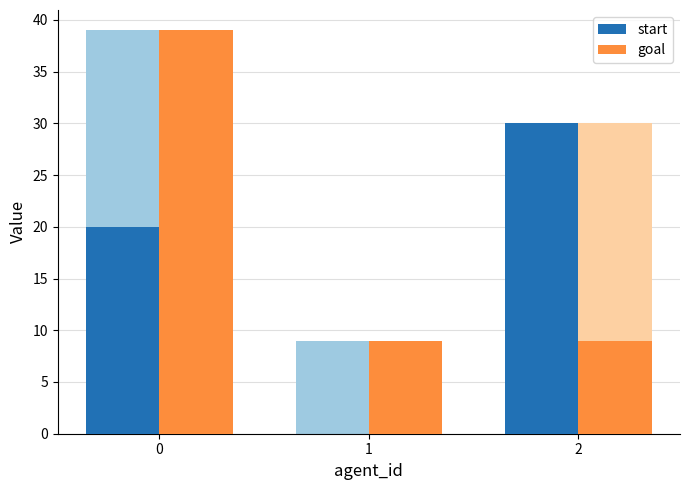

Rank the series by their average value, from highest to lowest.

goal, start